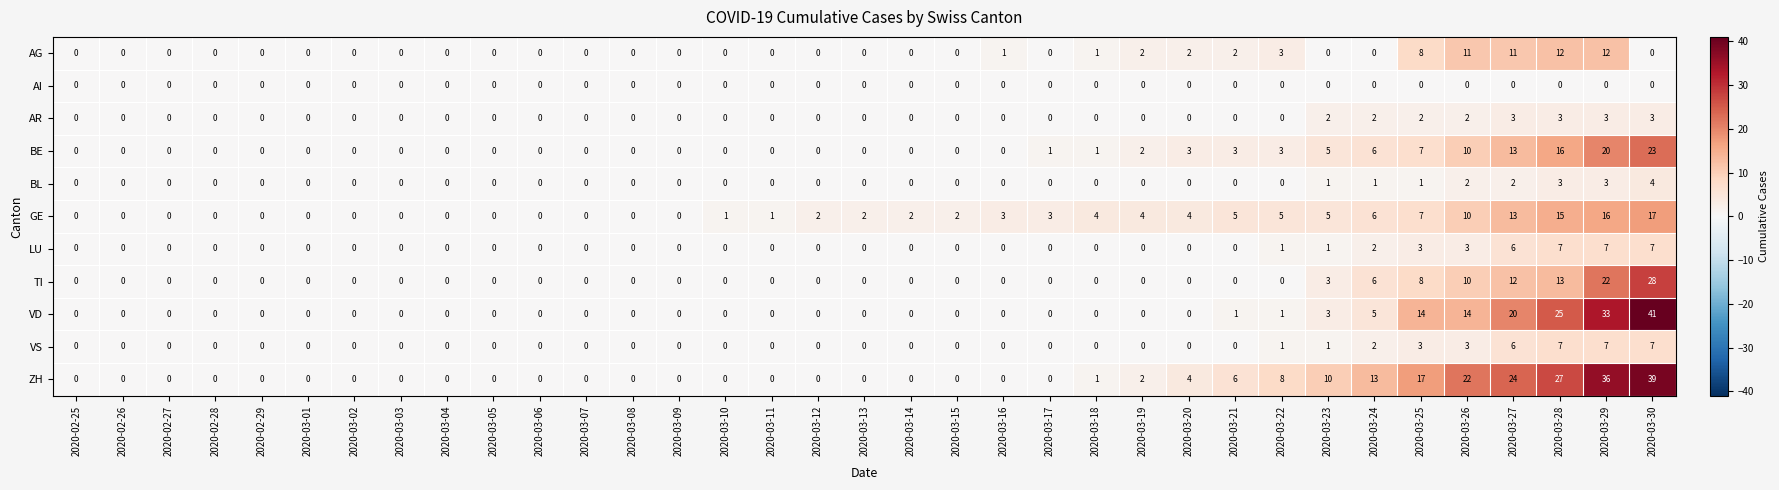

What is the highest value of the ZH series?

39